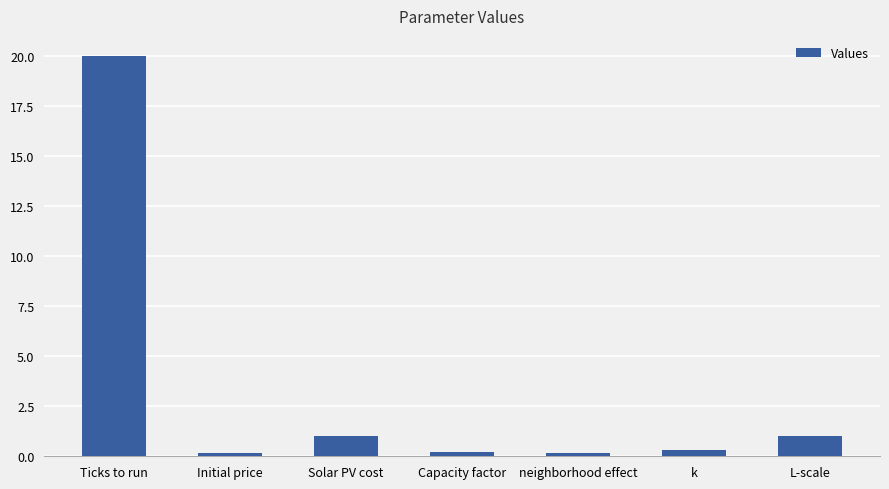

What is the maximum value shown in the chart?

20.0